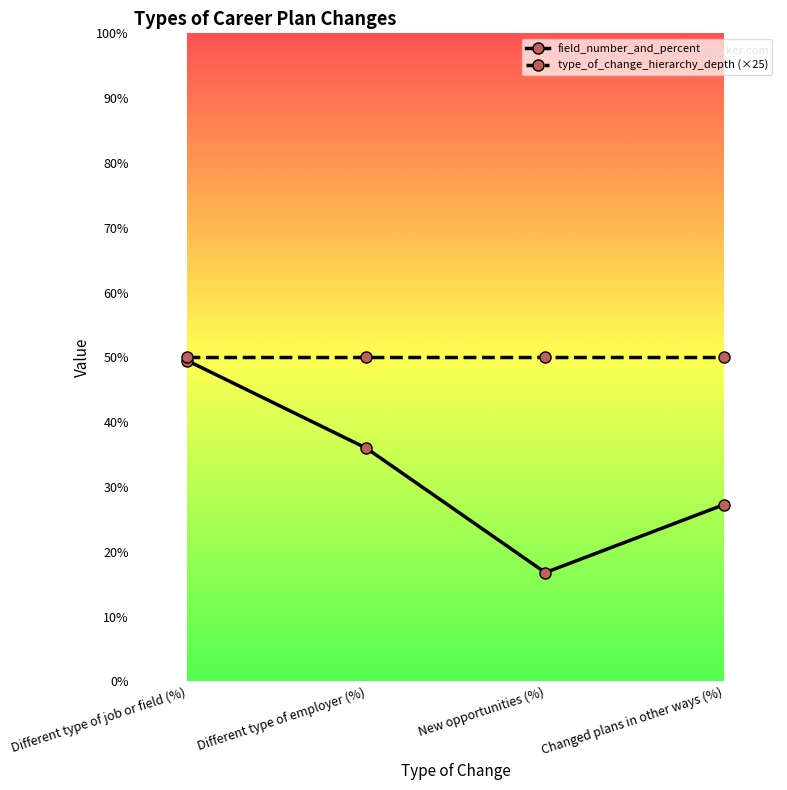

The type_of_change_hierarchy_depth (×25) series shows 77.1 at Changed plans in other ways (%). True or false?

False